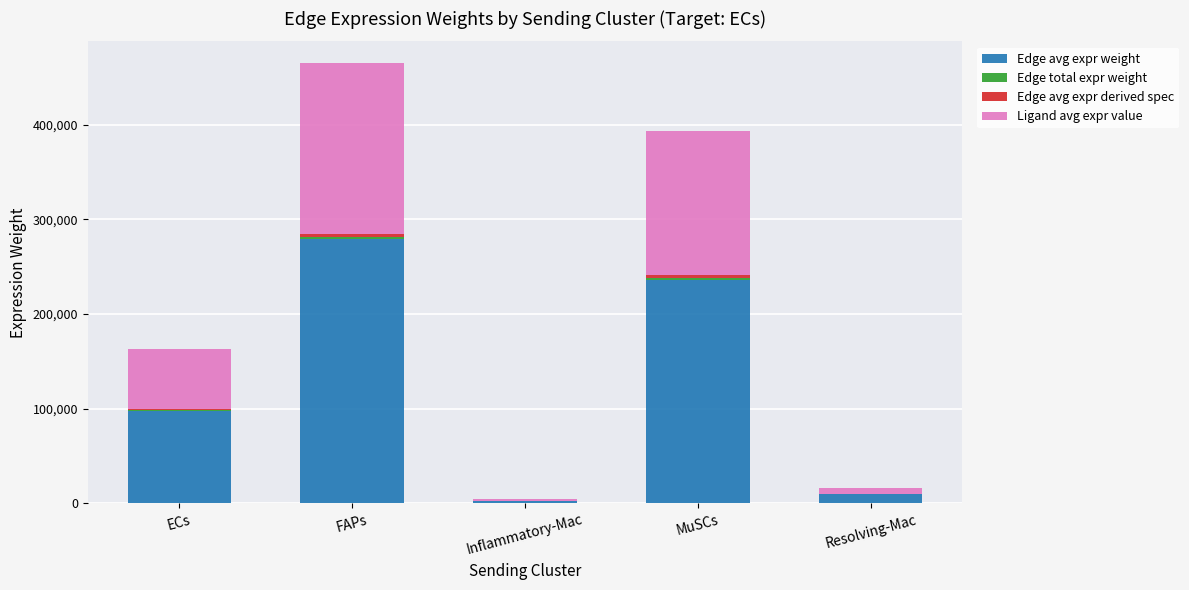

True or false: Edge avg expr weight has a value of 310511.3 at MuSCs.

False